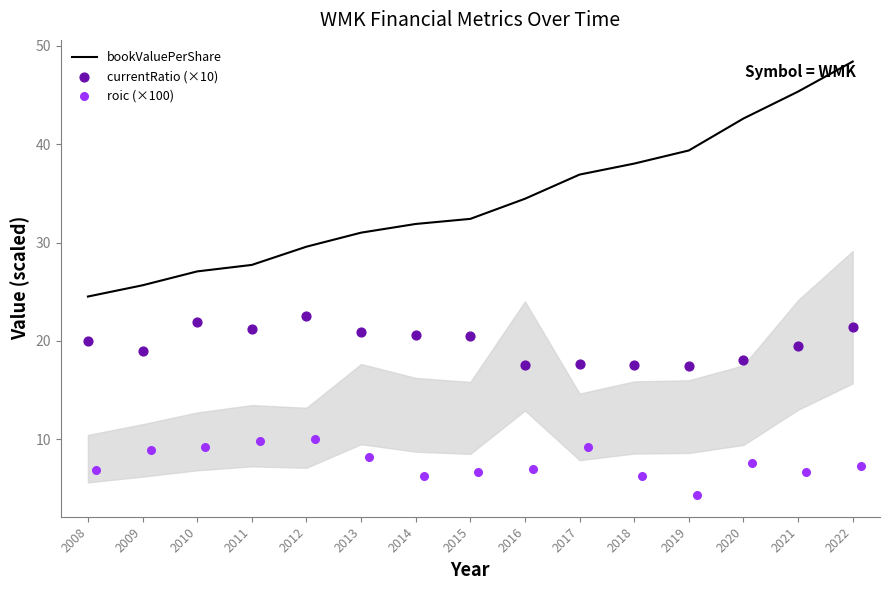

Which series has the largest total across all categories?

bookValuePerShare